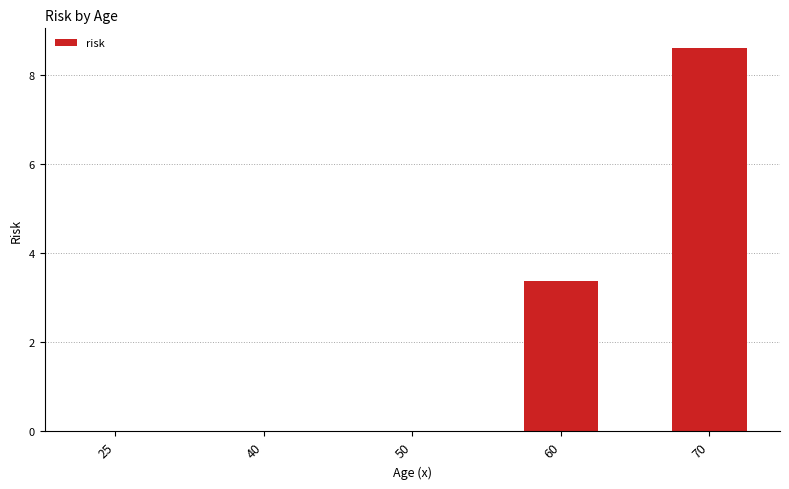

What is the sum of the values at 70 and 50?

8.6